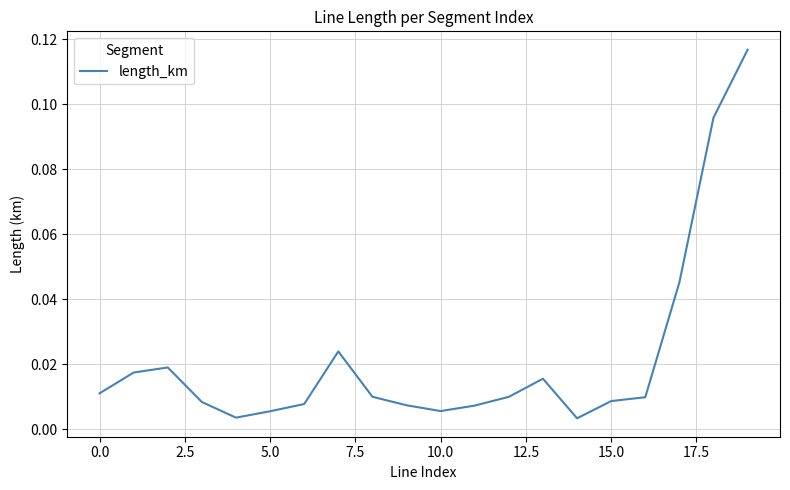

What is the difference between the second highest and second lowest values?

0.1